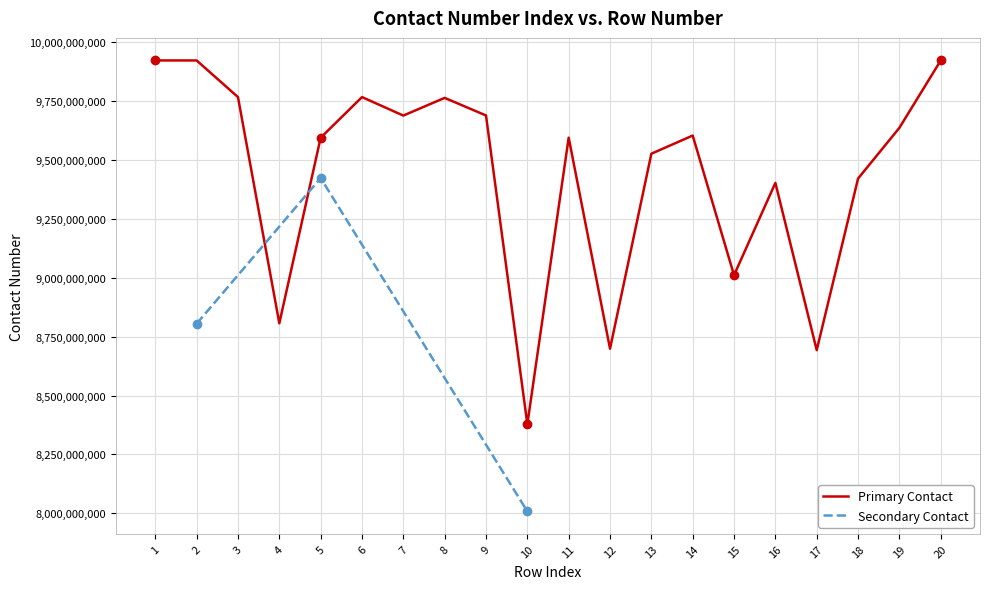

What is the value of the 8th point from the left?

9764467051